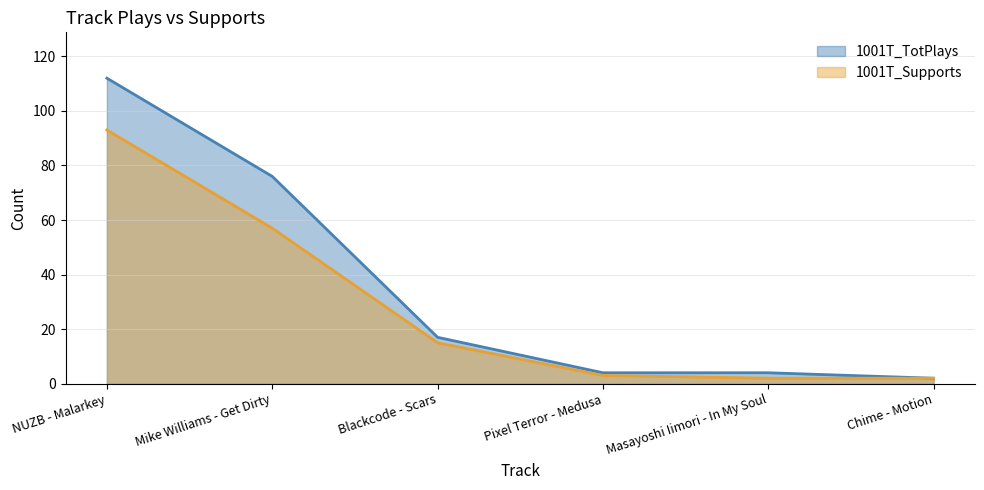

What are all the series names shown in the legend?

1001T_TotPlays, 1001T_Supports